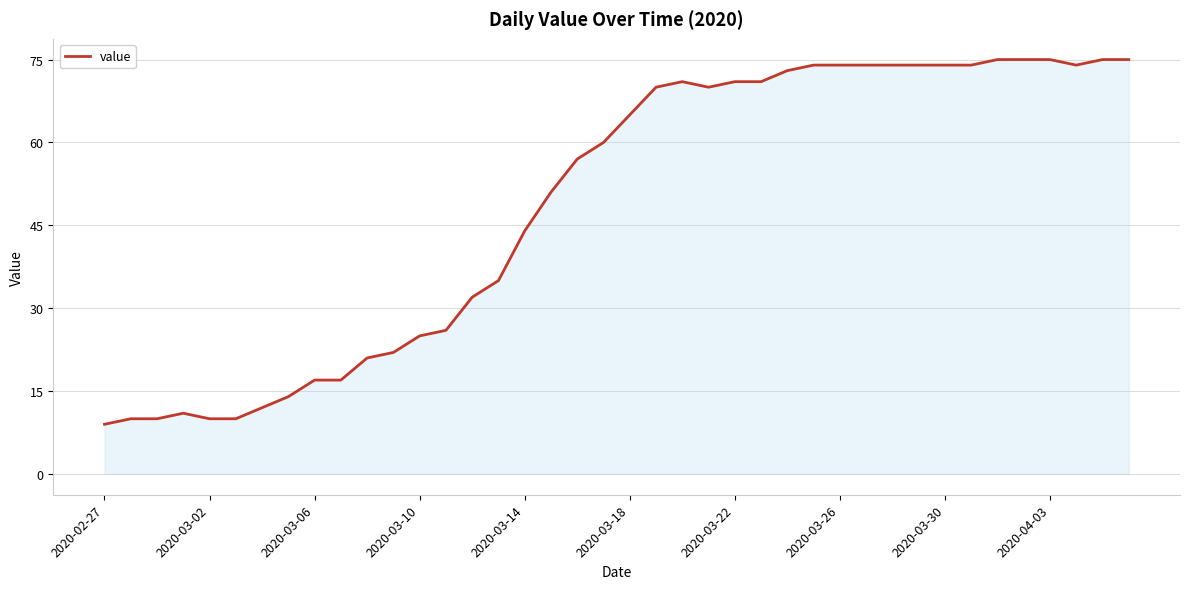

What is the difference between the maximum and minimum values?

66